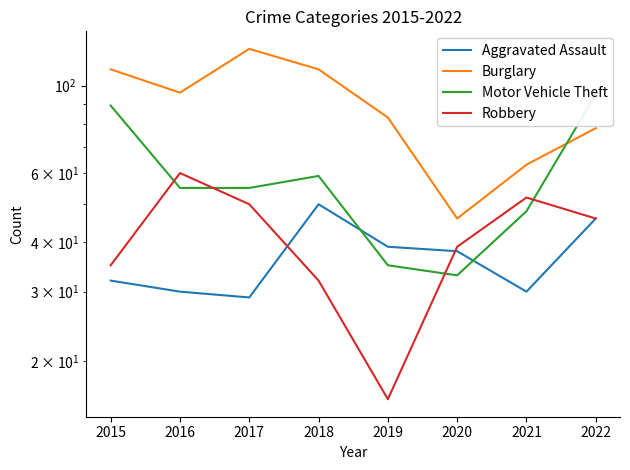

Does the chart display data point markers on the line(s)?

No